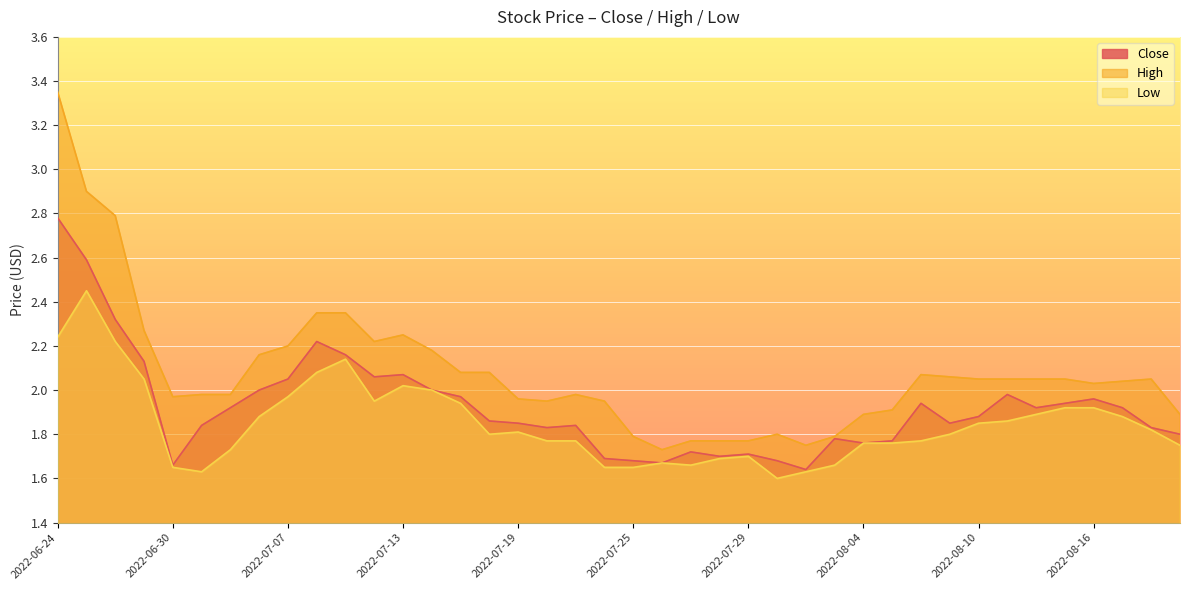

What is the label of the 27th point from the right?

2022-07-14